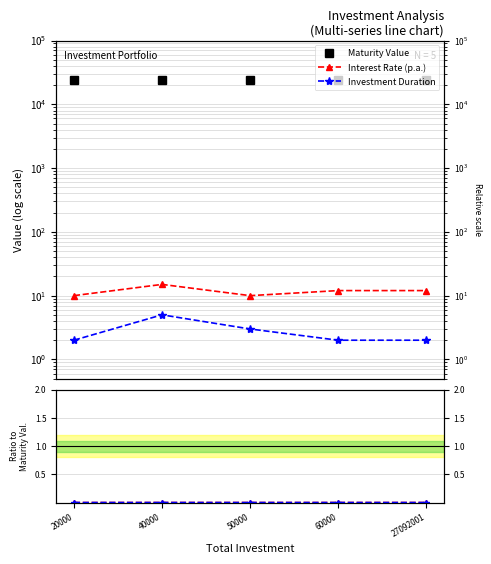

How many lines are shown in the chart?

3